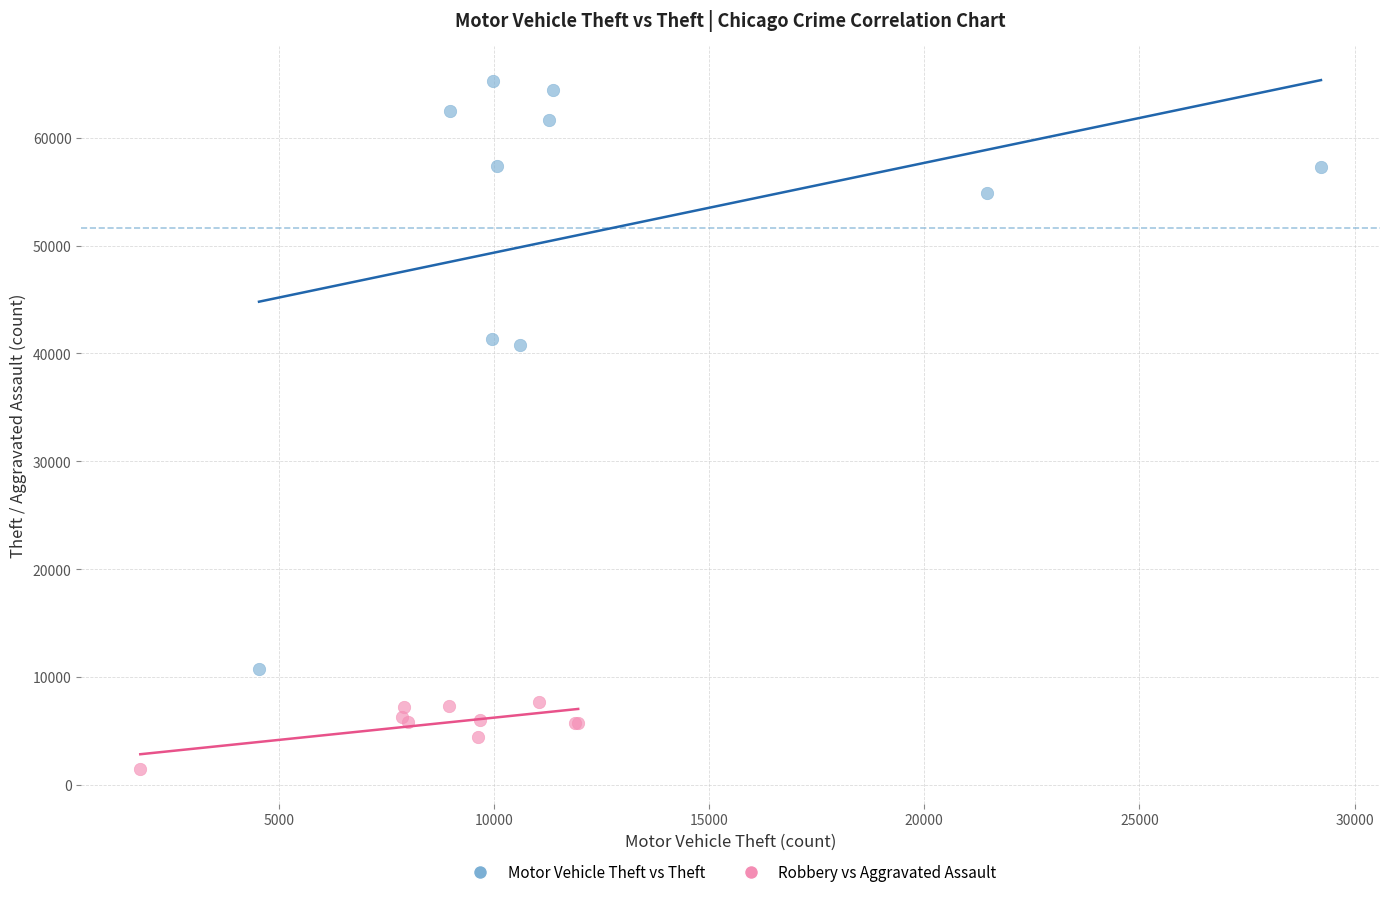

Which series reaches the minimum Y coordinate?

Robbery vs Aggravated Assault